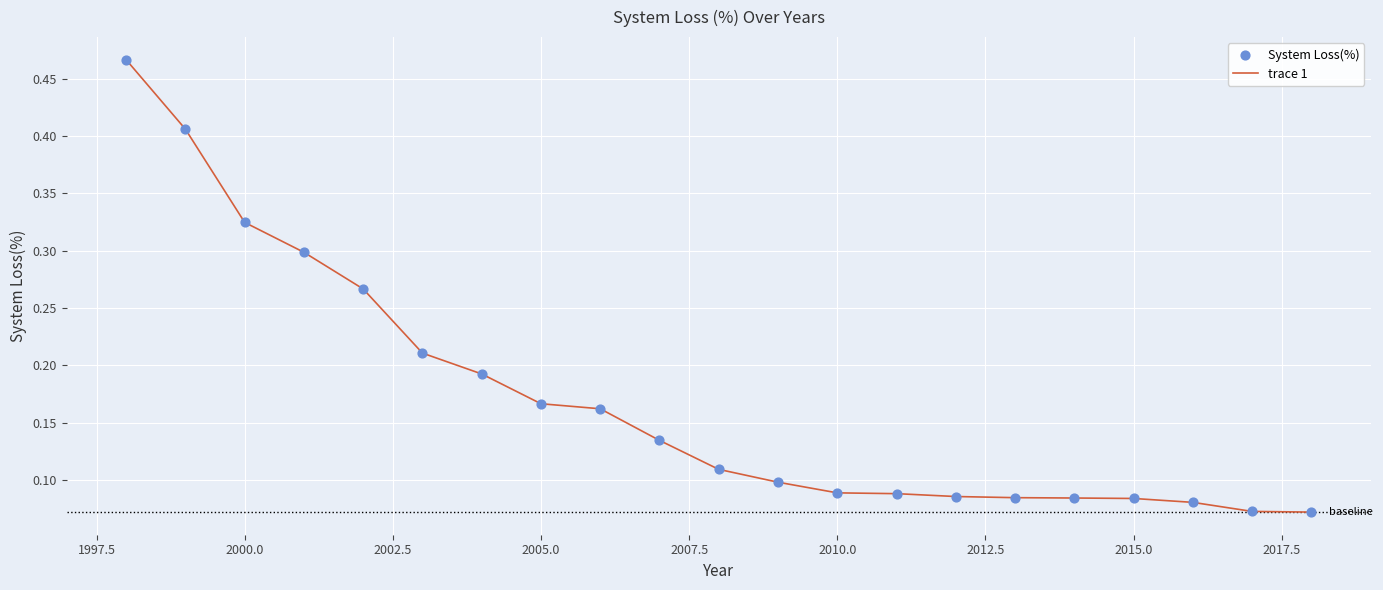

How many lines are shown in the chart?

1